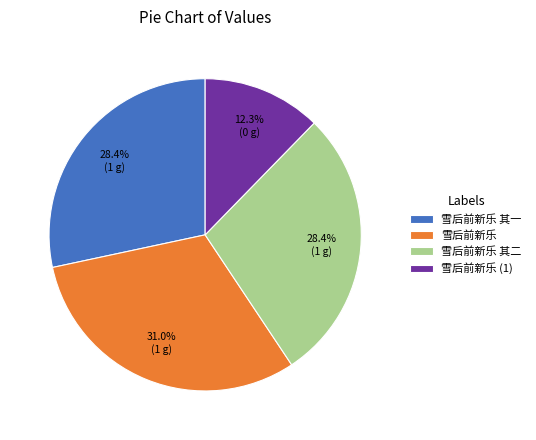

Which category has the smallest portion of the pie?

雪后前新乐 (1)